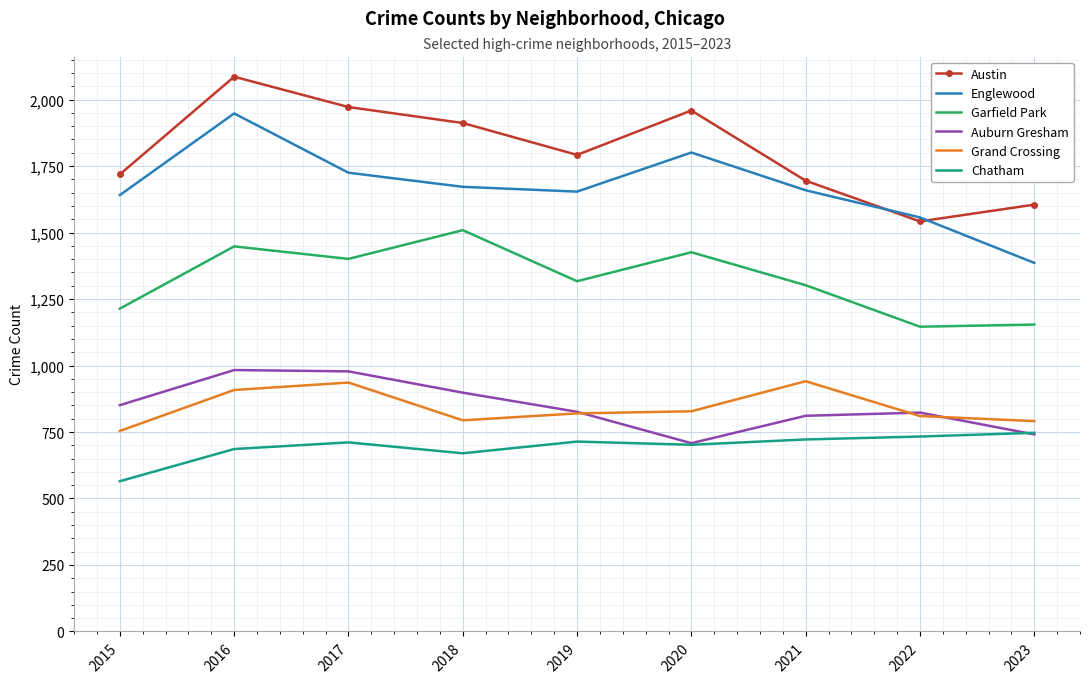

At which label does Grand Crossing reach its minimum?

2015